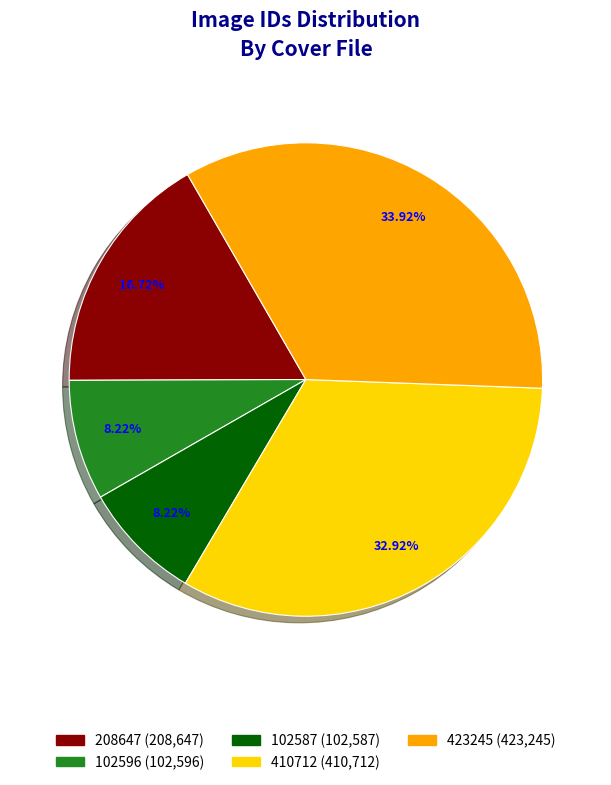

To the nearest percent, what portion does 208647 represent?

17%